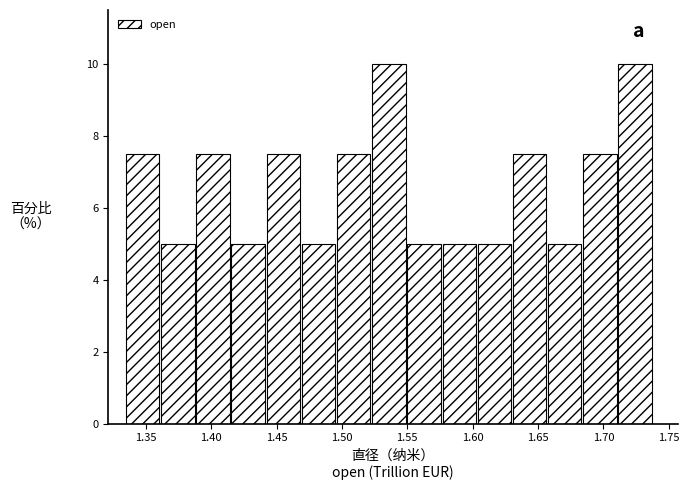

Reading left to right, transcribe this chart: for each bar, give the range it covers on the x-axis and its height. Neither the bar edges nor the heights are printed on the chart, so give them approximately, as read against the axes.

1.335 to 1.360: 7.6
1.360 to 1.390: 5.0
1.390 to 1.415: 7.6
1.415 to 1.440: 5.0
1.440 to 1.470: 7.6
1.470 to 1.495: 5.0
1.495 to 1.525: 7.6
1.525 to 1.550: 10.0
1.550 to 1.575: 5.0
1.575 to 1.605: 5.0
1.605 to 1.630: 5.0
1.630 to 1.660: 7.6
1.660 to 1.685: 5.0
1.685 to 1.710: 7.6
1.710 to 1.740: 10.0